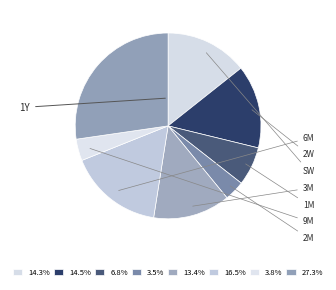

How many slices are in this pie chart?

8